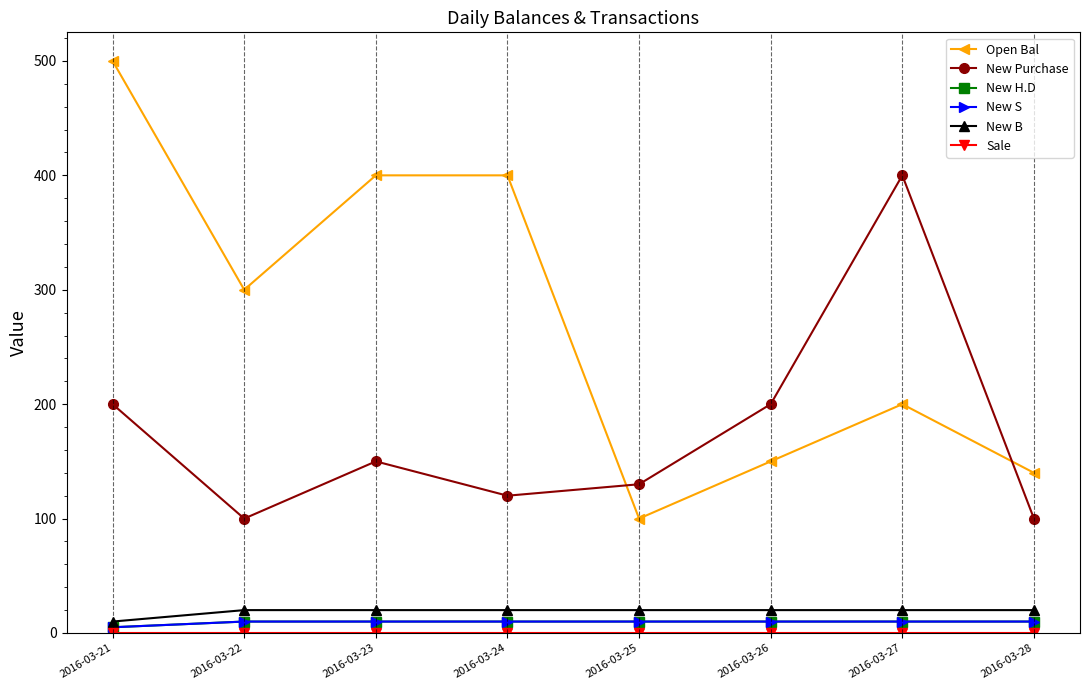

At which category is the sum across all series the highest?

2016-03-21